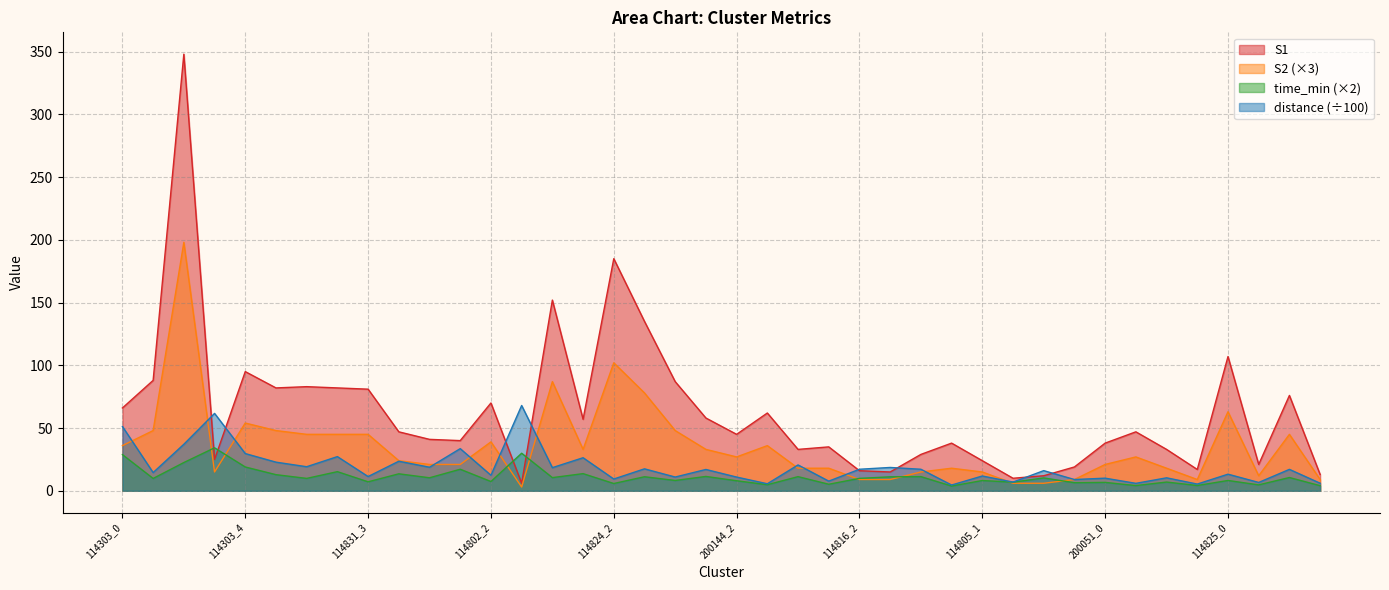

Which has a higher value, 114824_3 or 114802_0?

114824_3